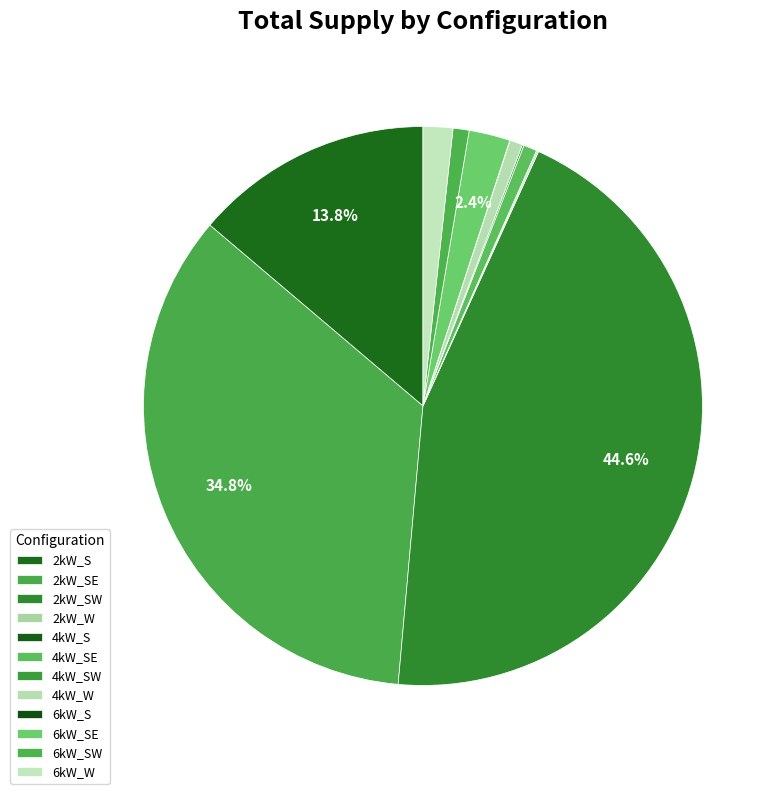

Which slice is the largest?

2kW_SW